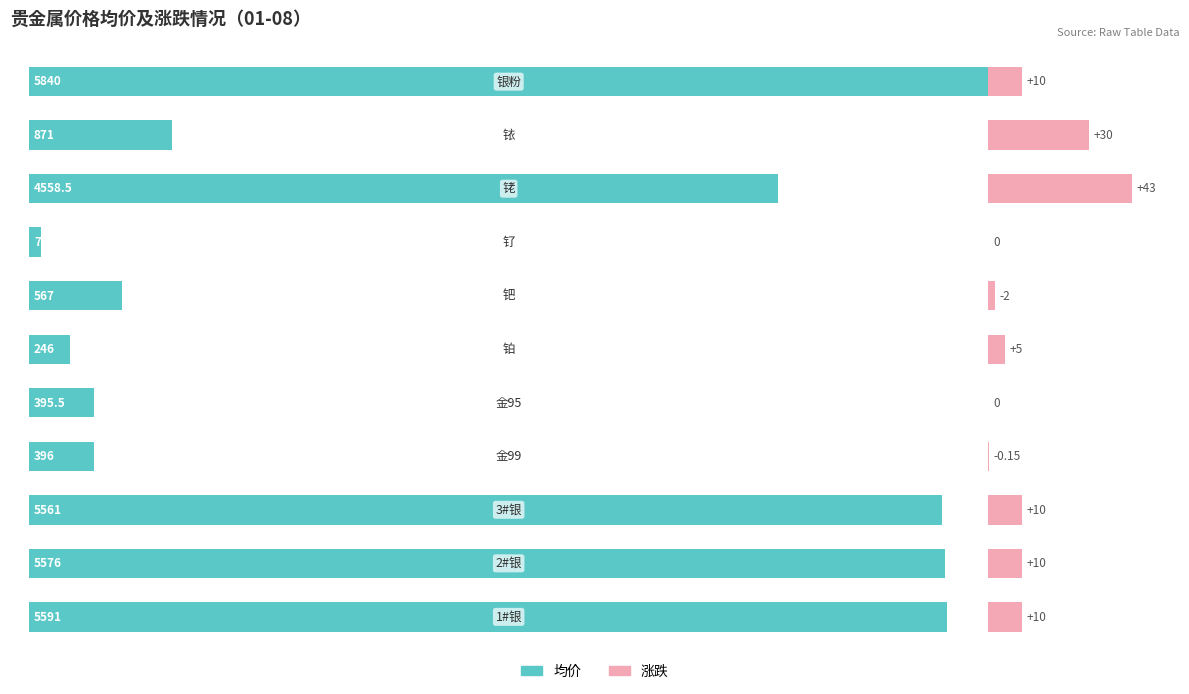

True or false: the data shows 153.3 at 1.

False